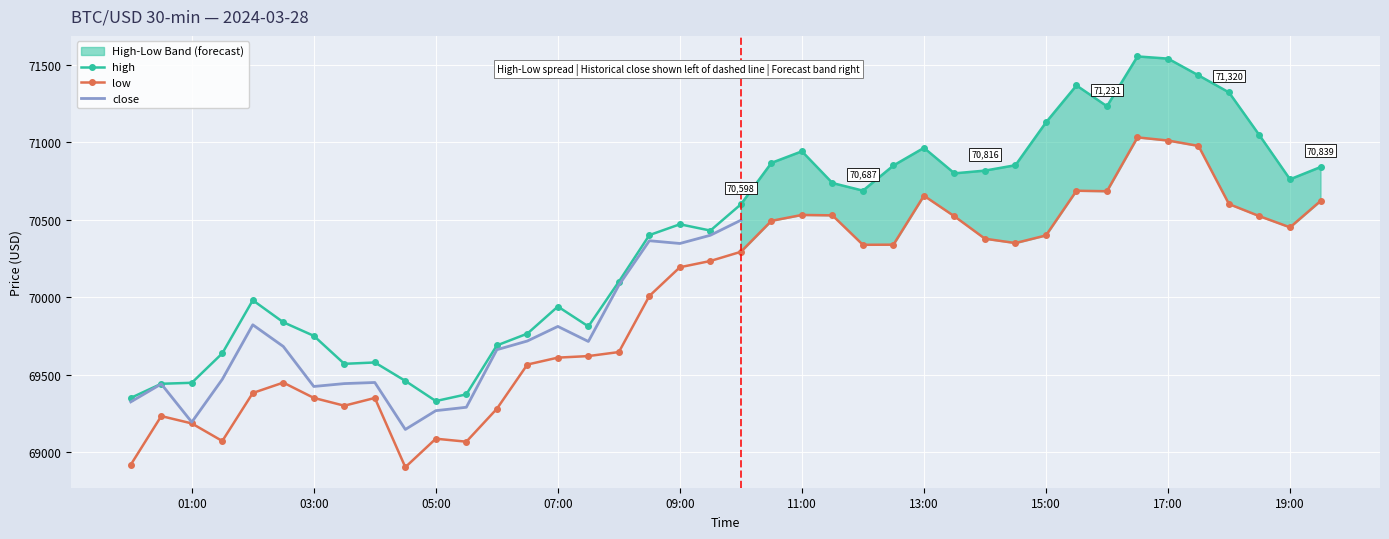

At which category is the sum across all series the highest?

2024-03-28 16:30